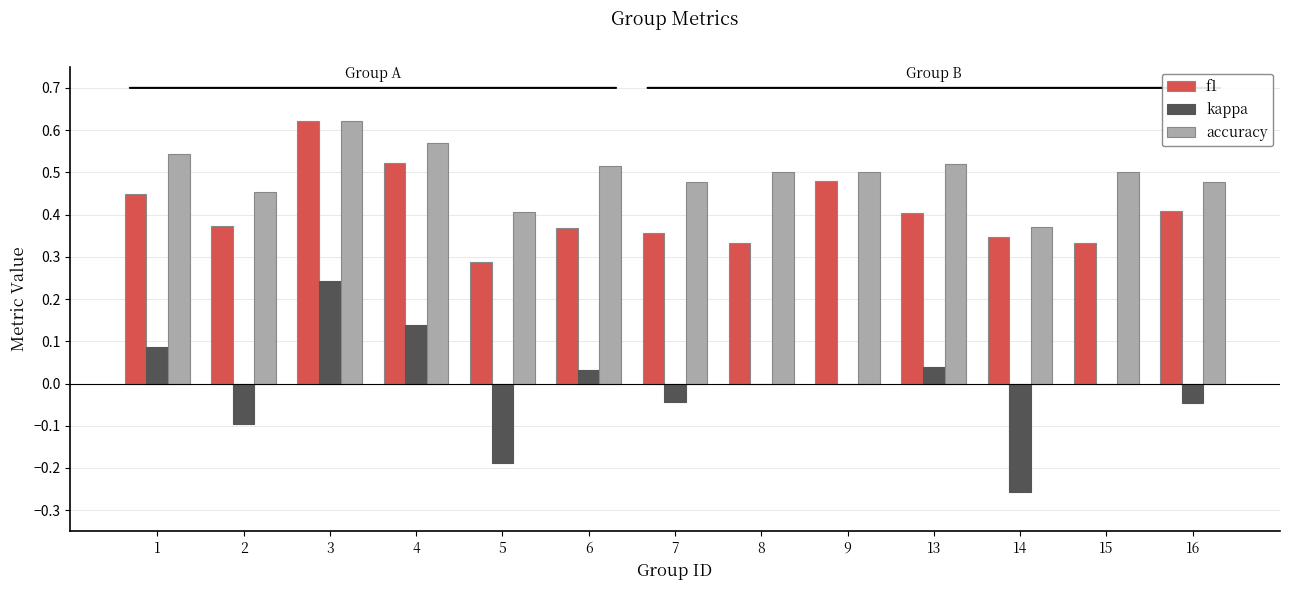

Count the number of data series in this chart.

3